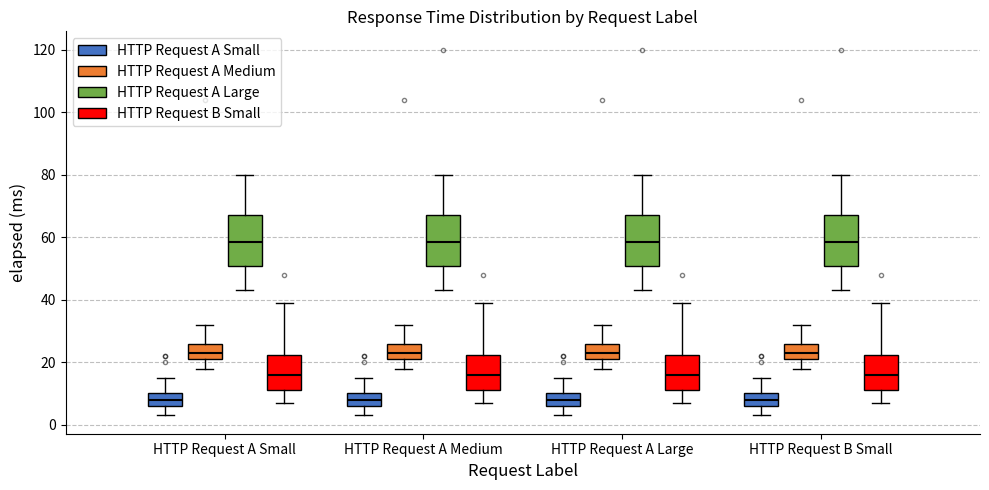

Where does the upper whisker of the box for HTTP Request A Large (HTTP Request A Small) end on the y-axis? The values are not printed on the chart, so give them approximately, as read against the axis.

16